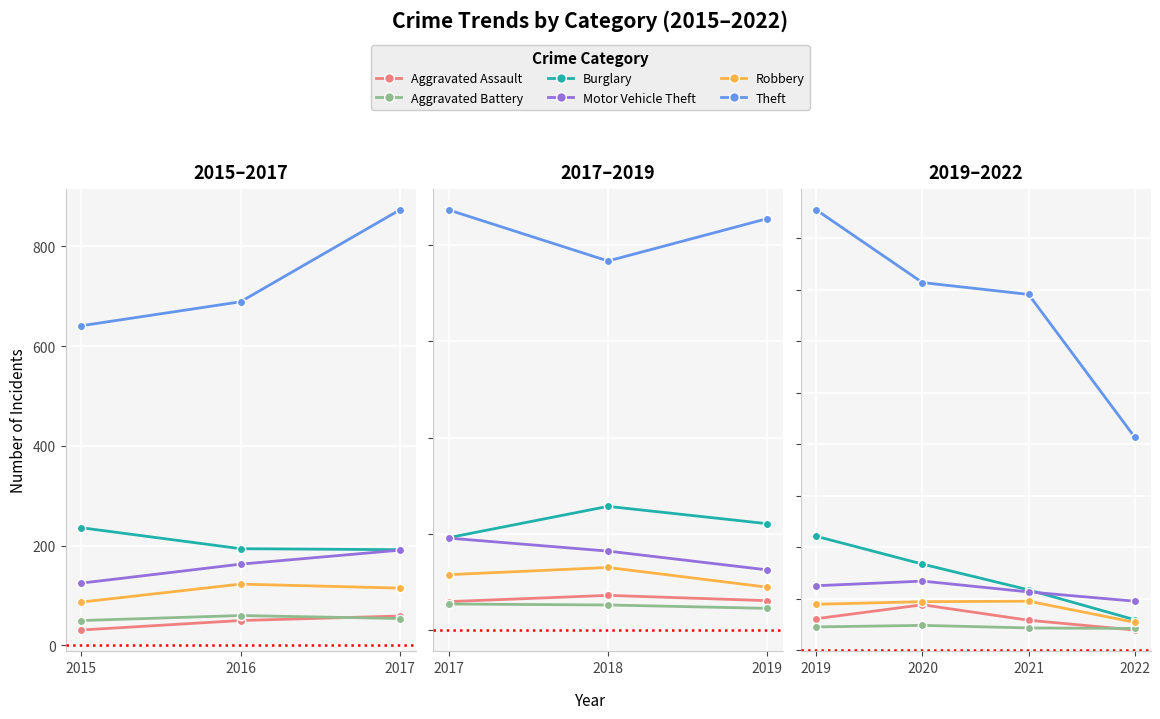

True or false: Burglary and Theft cross at least once.

False